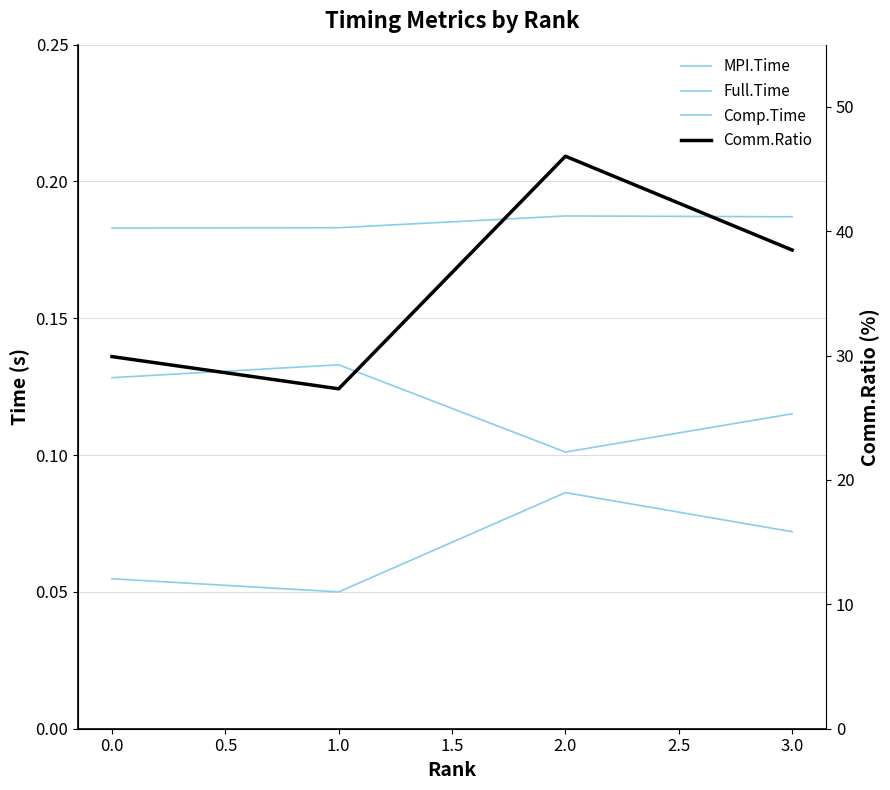

What are all the series names shown in the legend?

MPI.Time, Full.Time, Comp.Time, Comm.Ratio